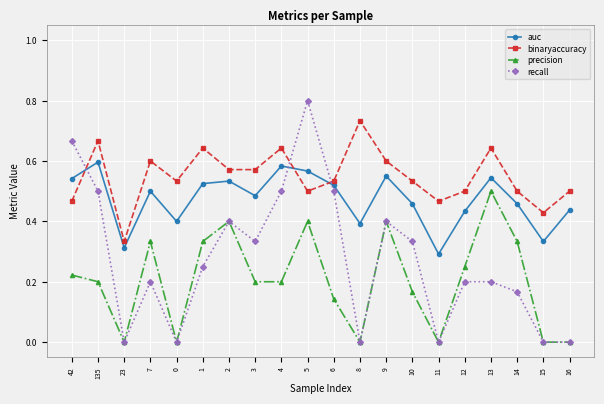

What position from the left is 0?

5